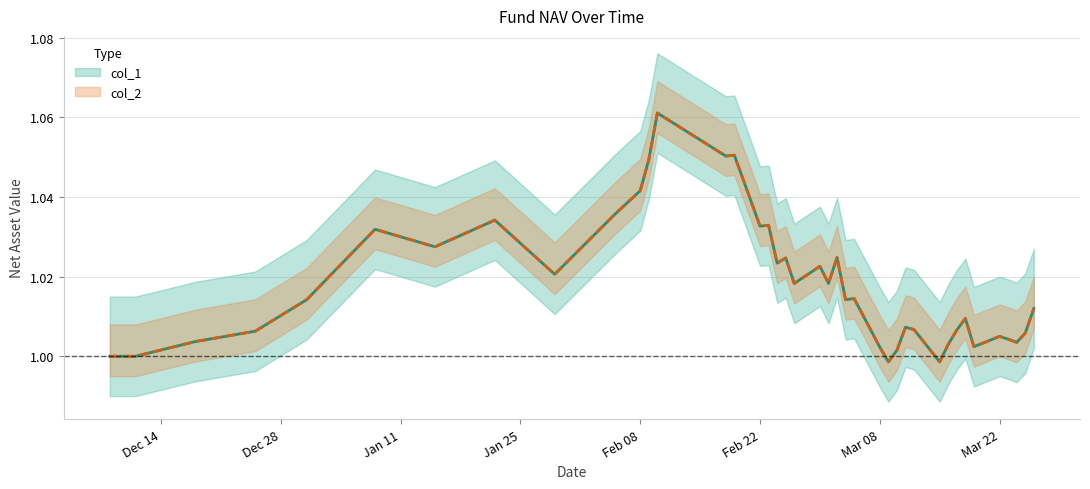

Which label corresponds to the smallest value in the chart?

2021-03-09